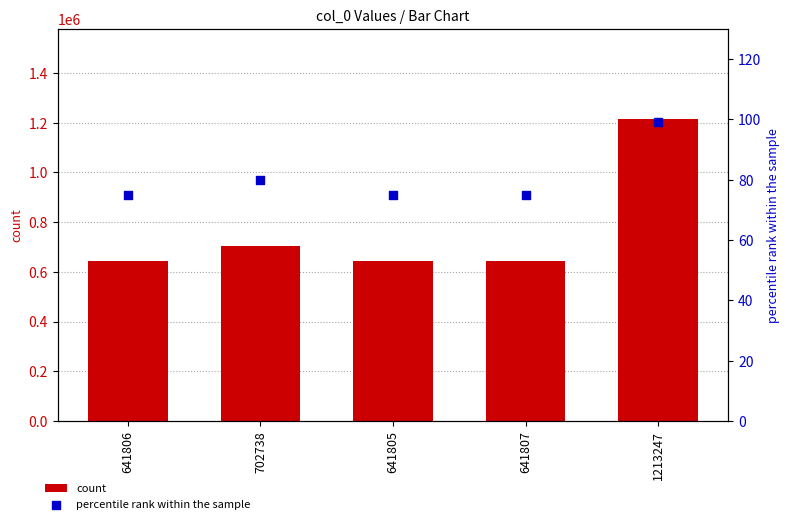

Which series has the largest total across all categories?

count